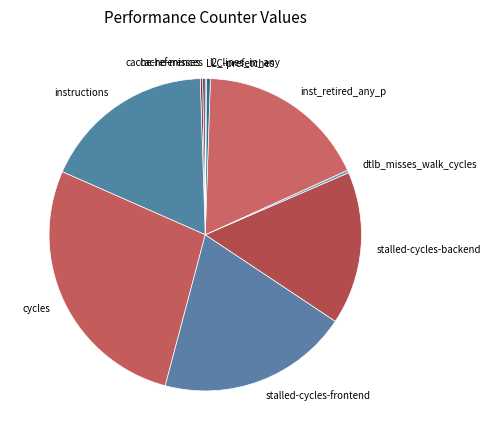

Which category has the biggest portion of the pie?

cycles